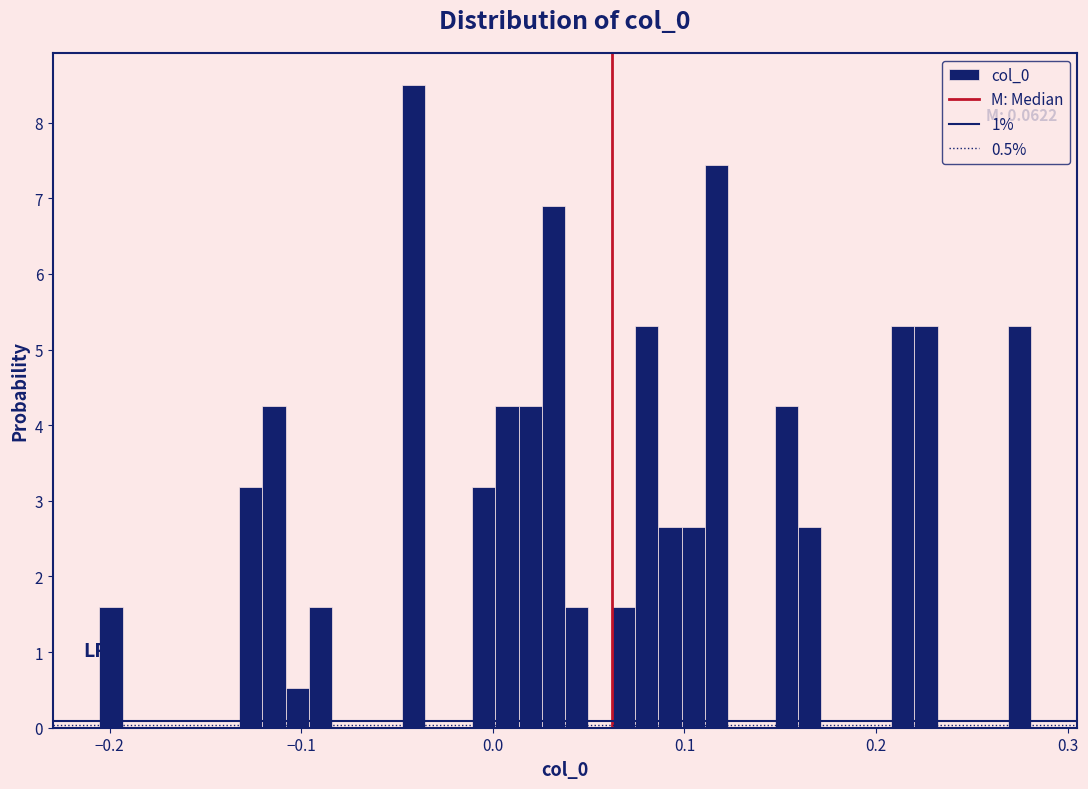

Around what value on the x-axis is the tallest bar? Give the approximate position of its centre, as read against the axis.

-0.04